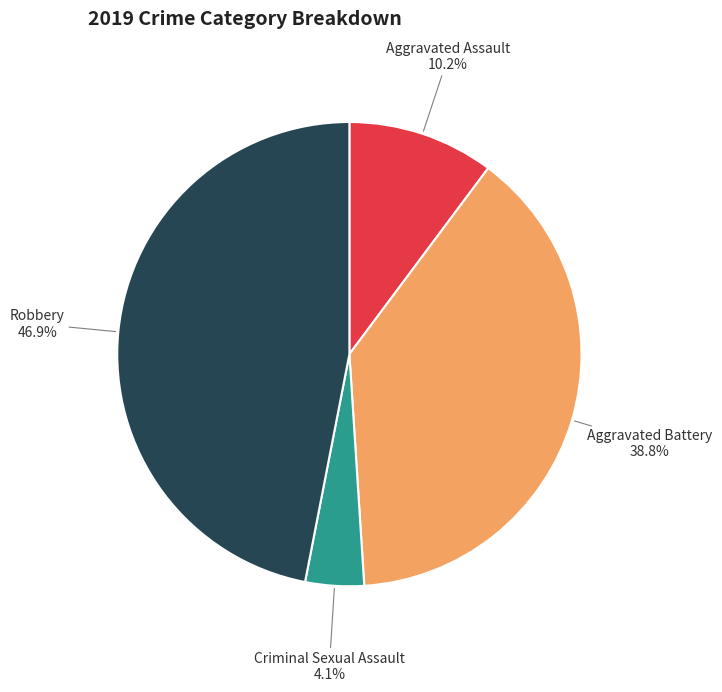

To the nearest percent, what portion does Aggravated Battery represent?

39%